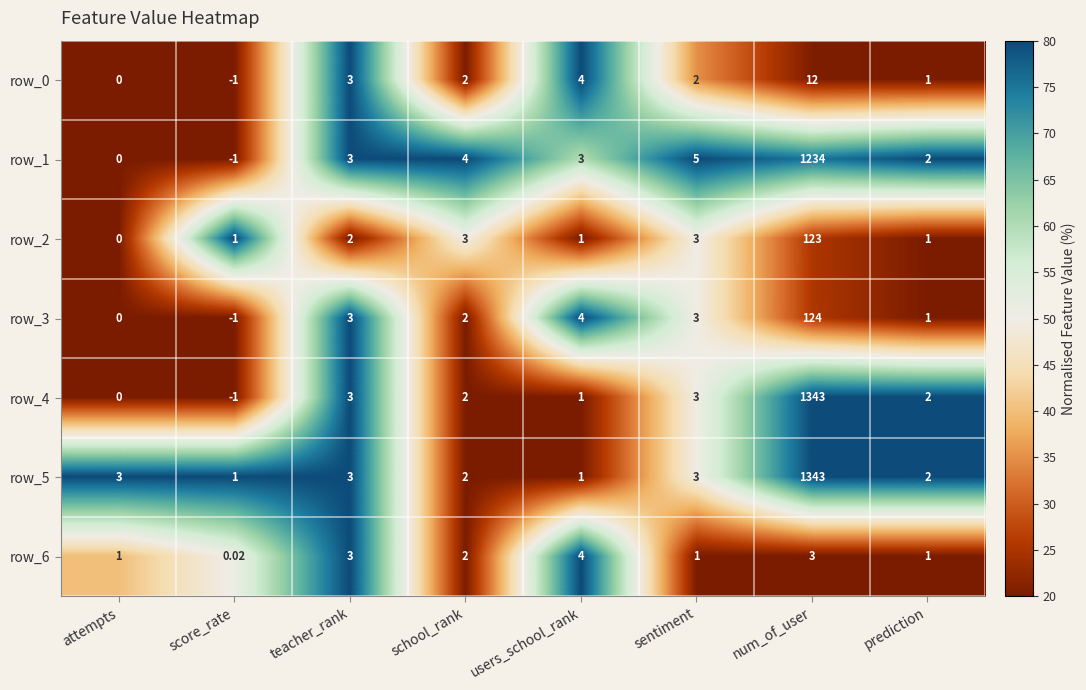

What is the difference between the maximum and minimum values in the row_2 series?

123.0